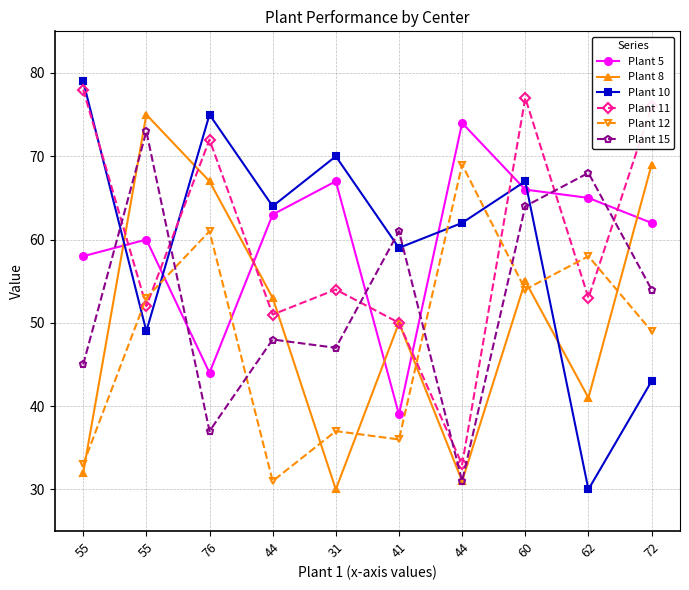

How many intersections are there between Plant 15 and Plant 12?

4